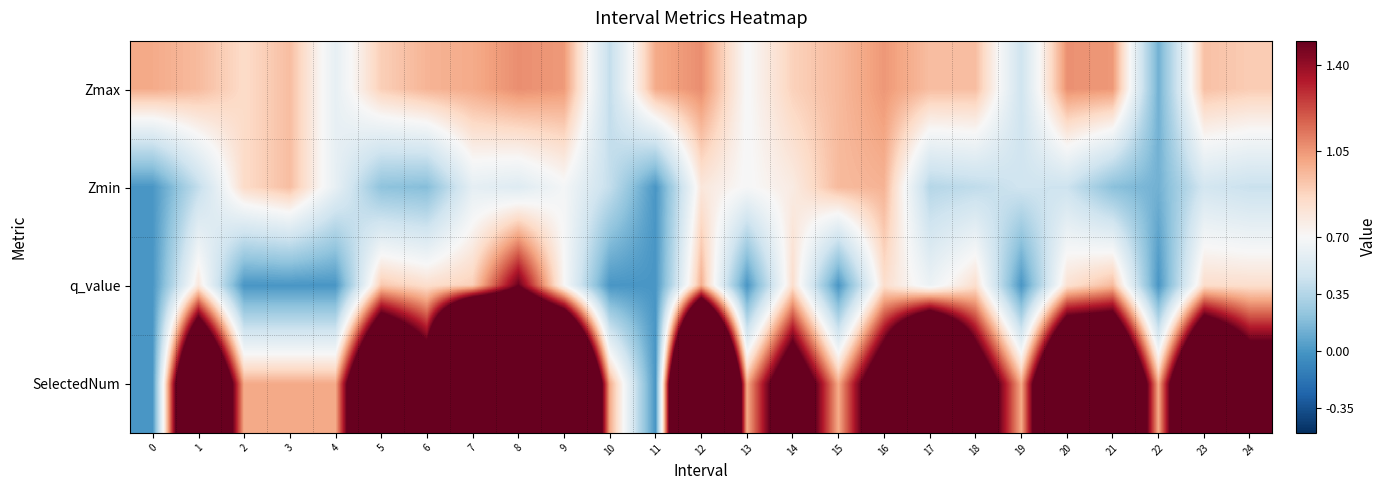

Reading left to right, transcribe all the data shown in this chart.

Zmax: 0=1.0	1=1.0	2=0.9	3=0.9	4=0.6	5=0.9	6=1.0	7=1.0	8=1.1	9=1.0	10=0.4	11=1.0	12=1.1	13=0.7	14=0.9	15=1.0	16=1.0	17=0.9	18=0.9	19=0.5	20=1.1	21=1.0	22=0.1	23=0.9	24=0.9
Zmin: 0=0.0	1=0.4	2=0.9	3=0.9	4=0.6	5=0.2	6=0.2	7=0.6	8=0.5	9=0.7	10=0.4	11=0.0	12=0.8	13=0.7	14=0.8	15=1.0	16=1.0	17=0.4	18=0.4	19=0.5	20=0.4	21=0.2	22=0.1	23=0.5	24=0.4
q_value: 0=0.0	1=0.8	2=-0.0	3=-0.0	4=-0.0	5=0.9	6=0.8	7=0.9	8=1.5	9=0.7	10=-0.0	11=0.0	12=1.0	13=-0.0	14=0.8	15=-0.0	16=0.8	17=0.6	18=0.8	19=-0.0	20=0.8	21=1.0	22=-0.0	23=0.8	24=0.8
SelectedNum: 0=0.0	1=3.0	2=1.0	3=1.0	4=1.0	5=3.0	6=2.0	7=6.0	8=4.0	9=4.0	10=1.0	11=0.0	12=5.0	13=1.0	14=2.0	15=1.0	16=2.0	17=4.0	18=2.0	19=1.0	20=3.0	21=3.0	22=1.0	23=3.0	24=2.0